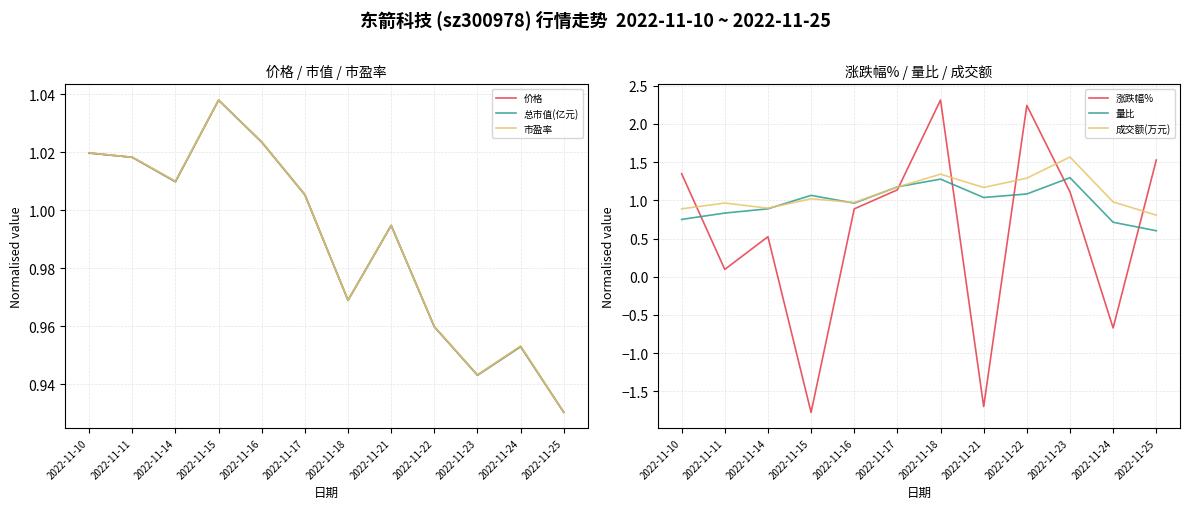

Is it true that 价格 equals 1.4 at 2022-11-22?

False